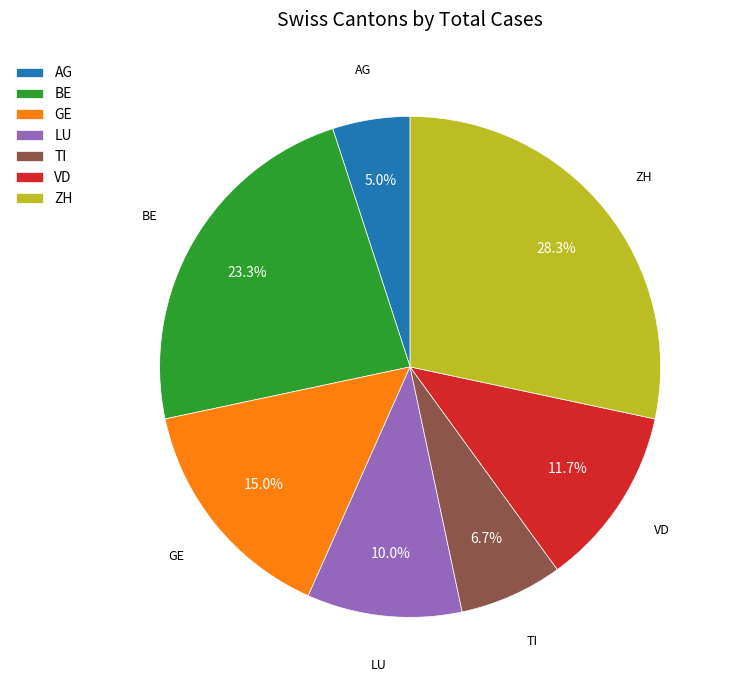

Approximately how many times larger is the value at VD compared to LU?

1.2